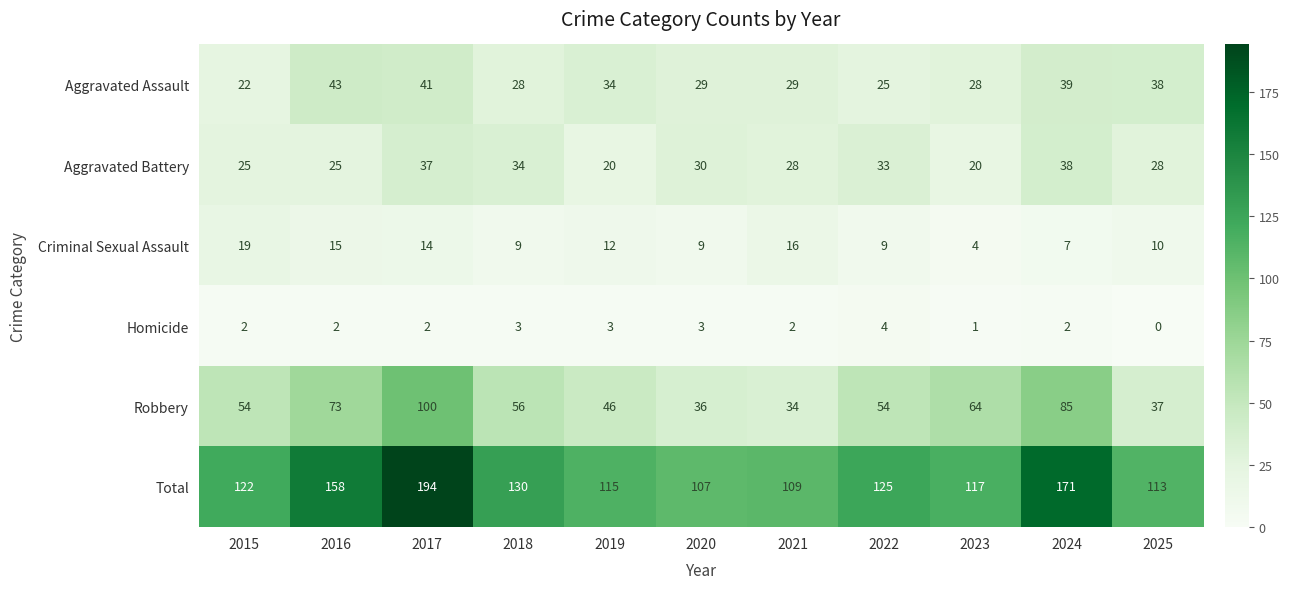

At 2024, list the series in order from smallest to largest.

Homicide, Criminal Sexual Assault, Aggravated Battery, Aggravated Assault, Robbery, Total